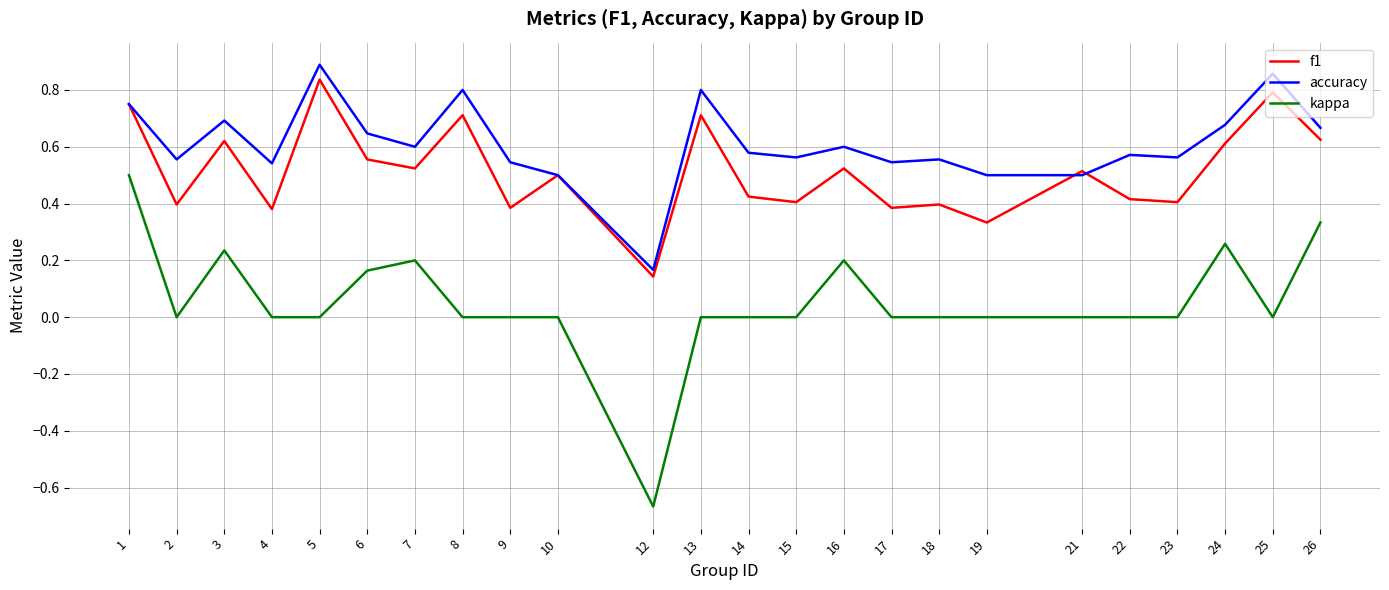

At which label does f1 reach its minimum?

12